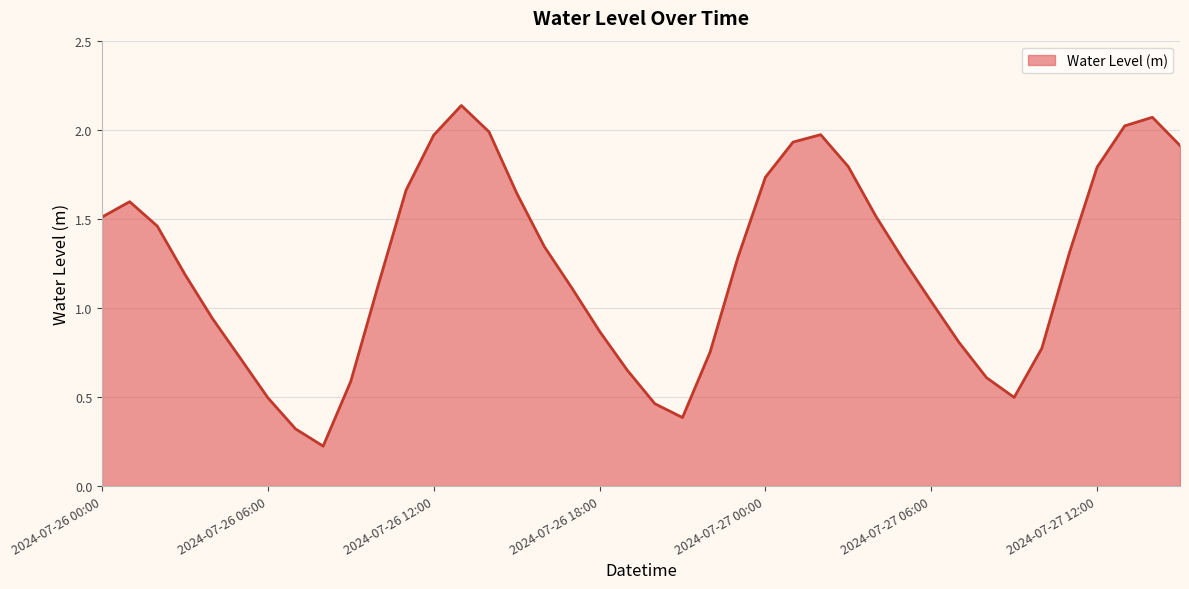

How many interior local valleys (lower than both neighbors) does the data have?

3